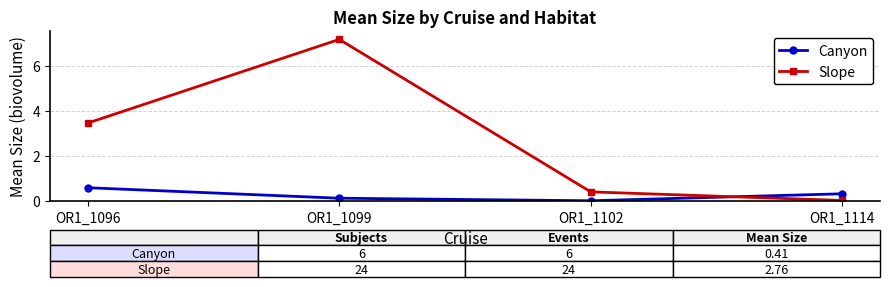

Rank the series at OR1_1114 from lowest to highest value.

Slope, Canyon